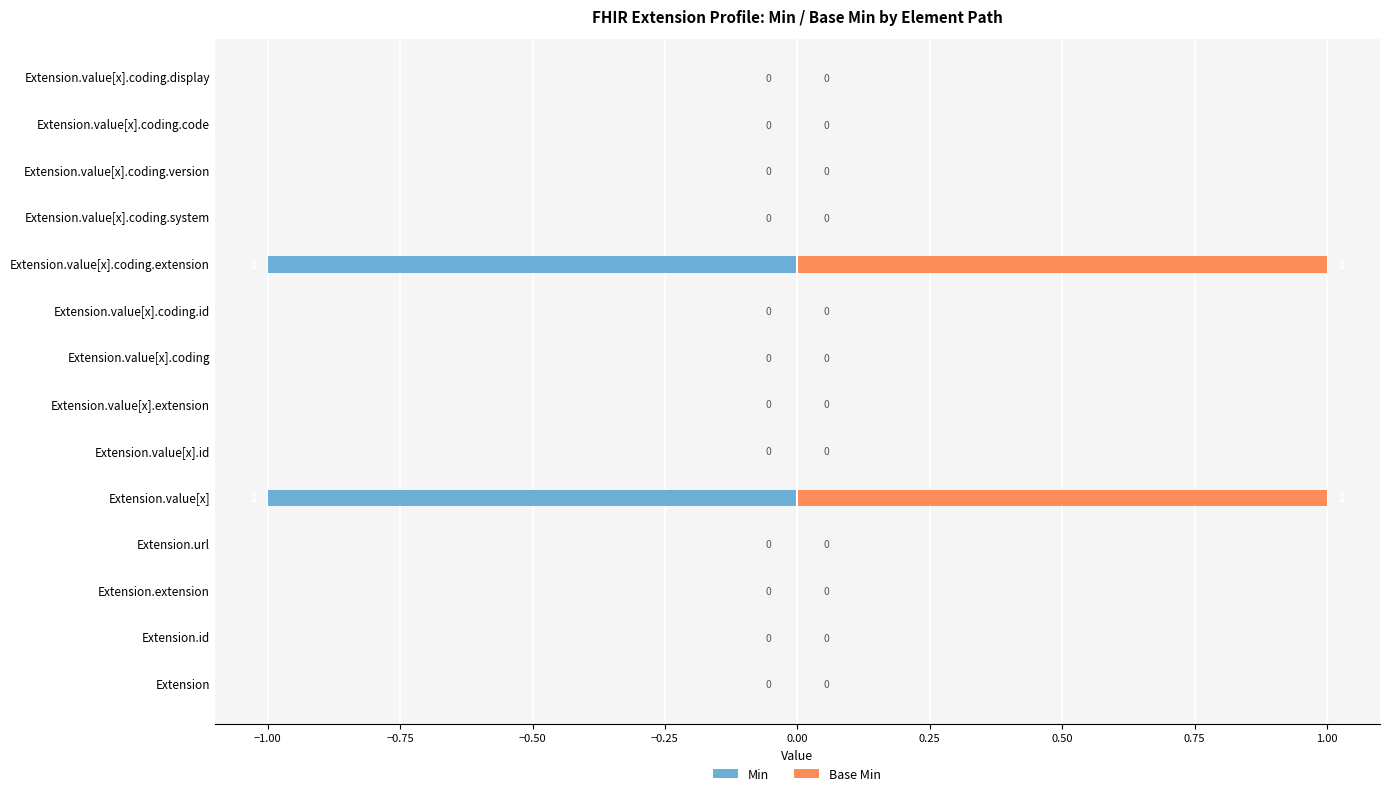

What are all the series names shown in the legend?

Min, Base Min